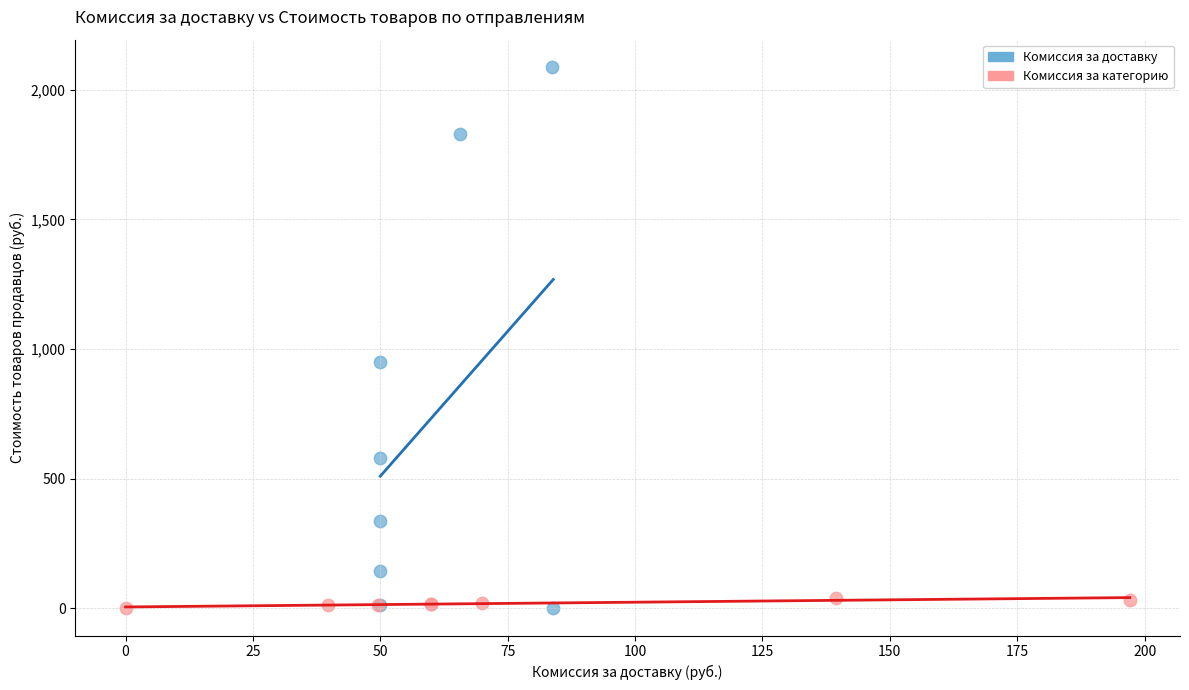

Which series has the widest spread of Y values?

Комиссия за доставку